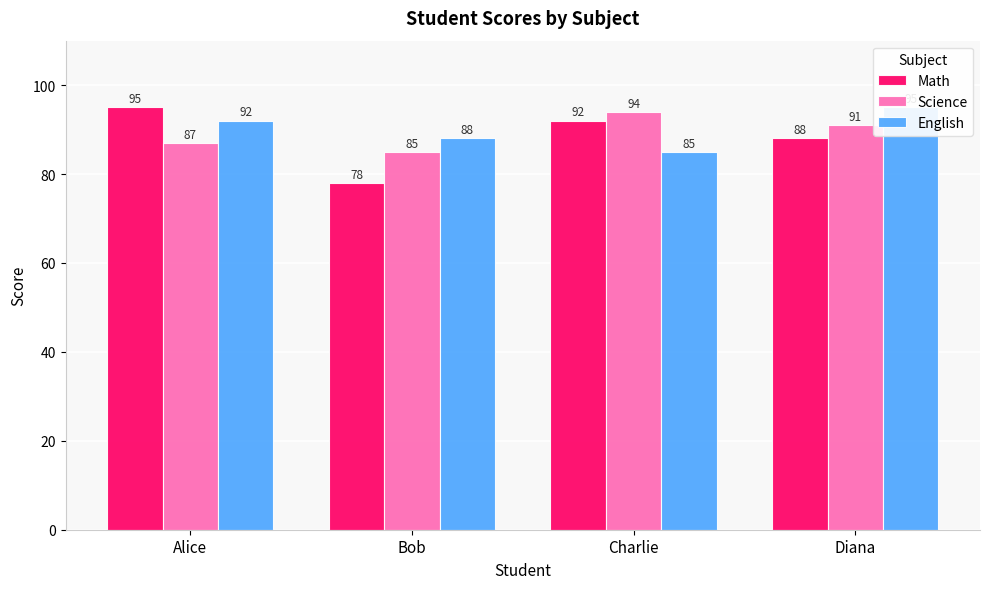

At how many categories does at least one series exceed 88?

3